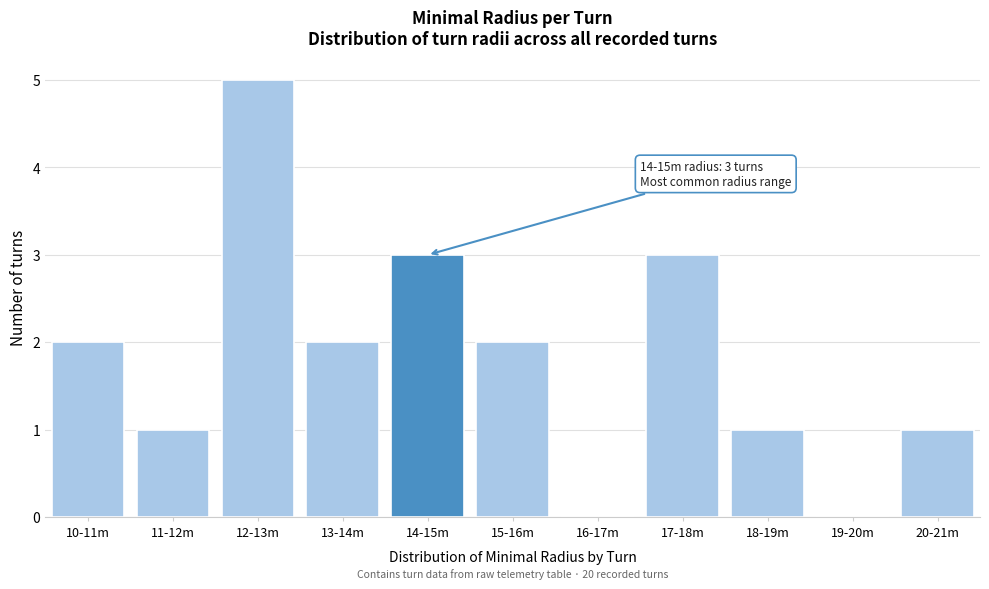

Reading right to left, extract all data points from this chart.

20-21m=1	19-20m=0	18-19m=1	17-18m=3	16-17m=0	15-16m=2	14-15m=3	13-14m=2	12-13m=5	11-12m=1	10-11m=2